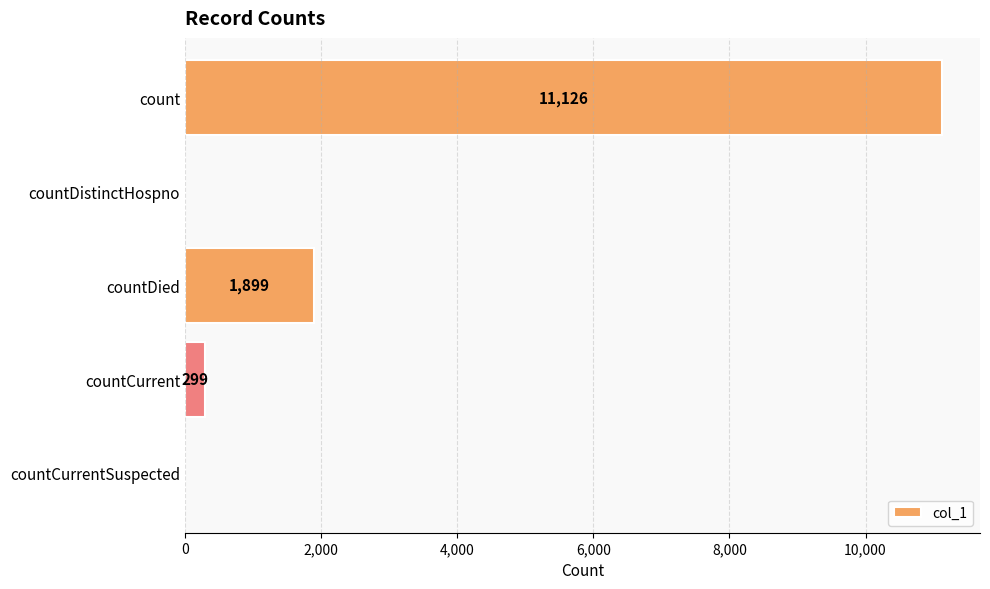

Where is the data nearest to the value 5563?

countDied